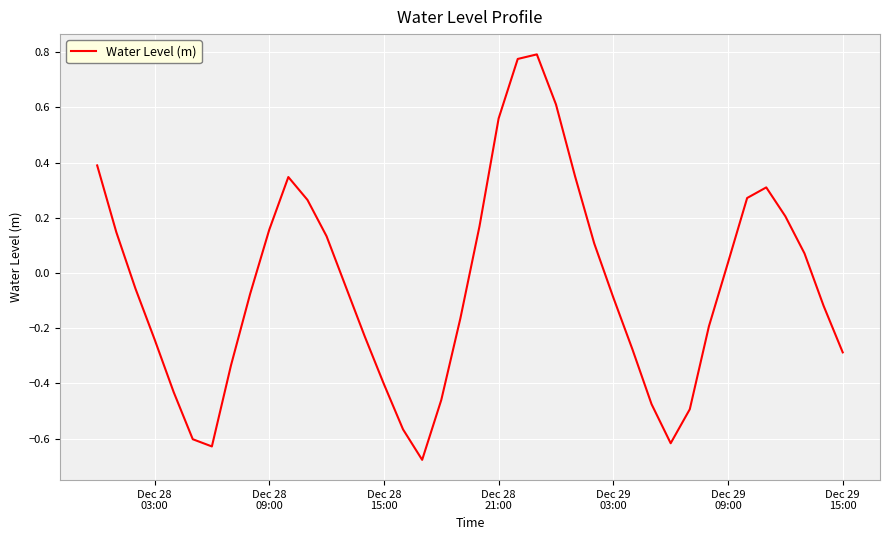

What is the difference between the maximum and minimum values?

1.5